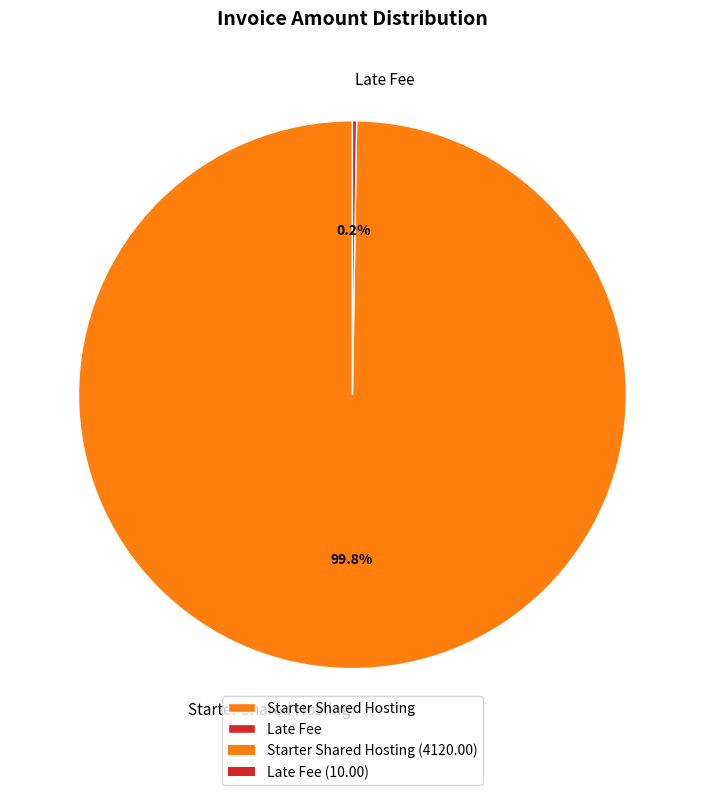

What is the largest slice in the pie chart?

Starter Shared Hosting